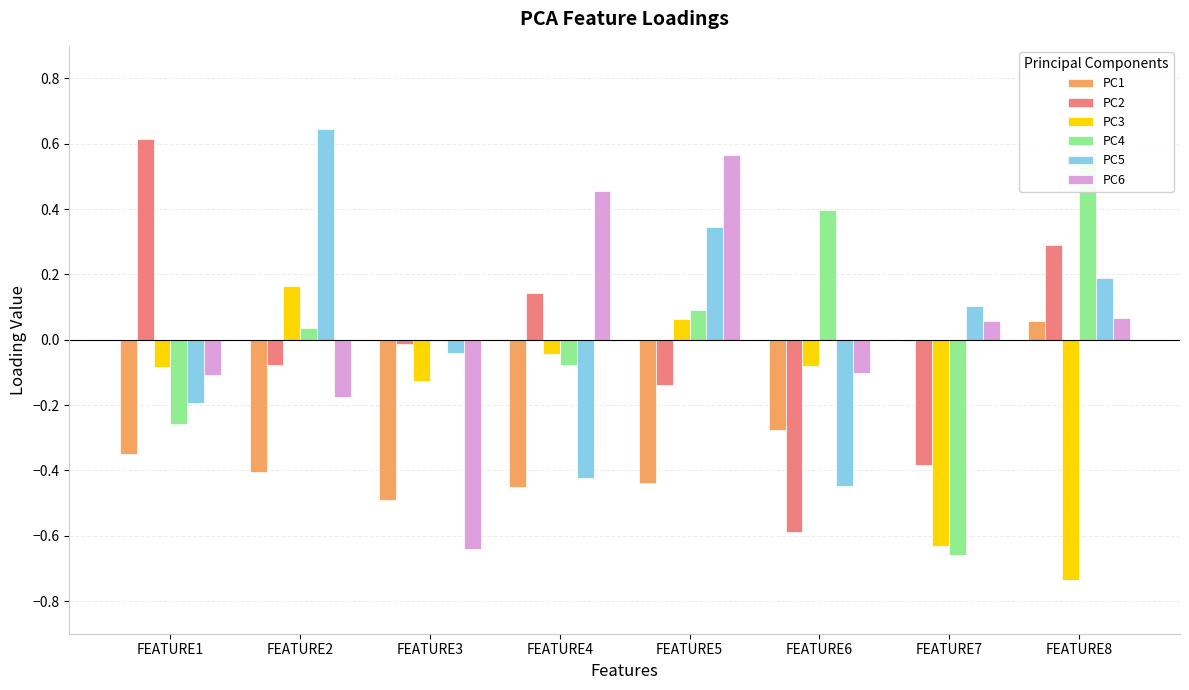

What is the value of the PC5 bar at the 8th from the left?

0.2